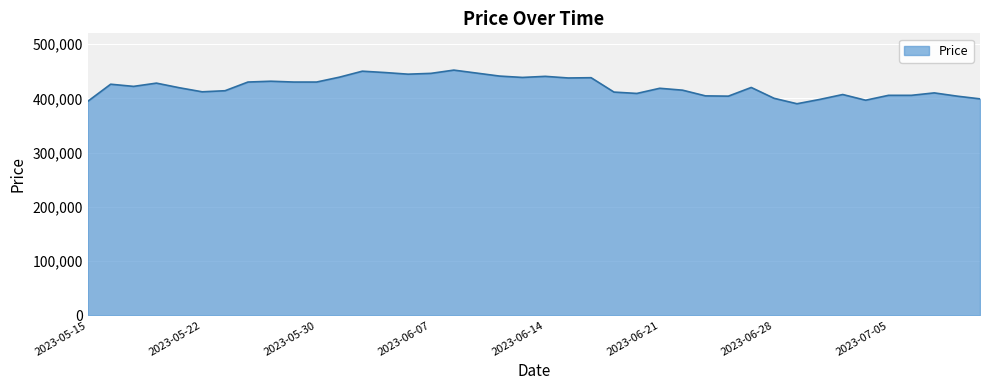

What is the difference between the maximum and minimum values?

62000